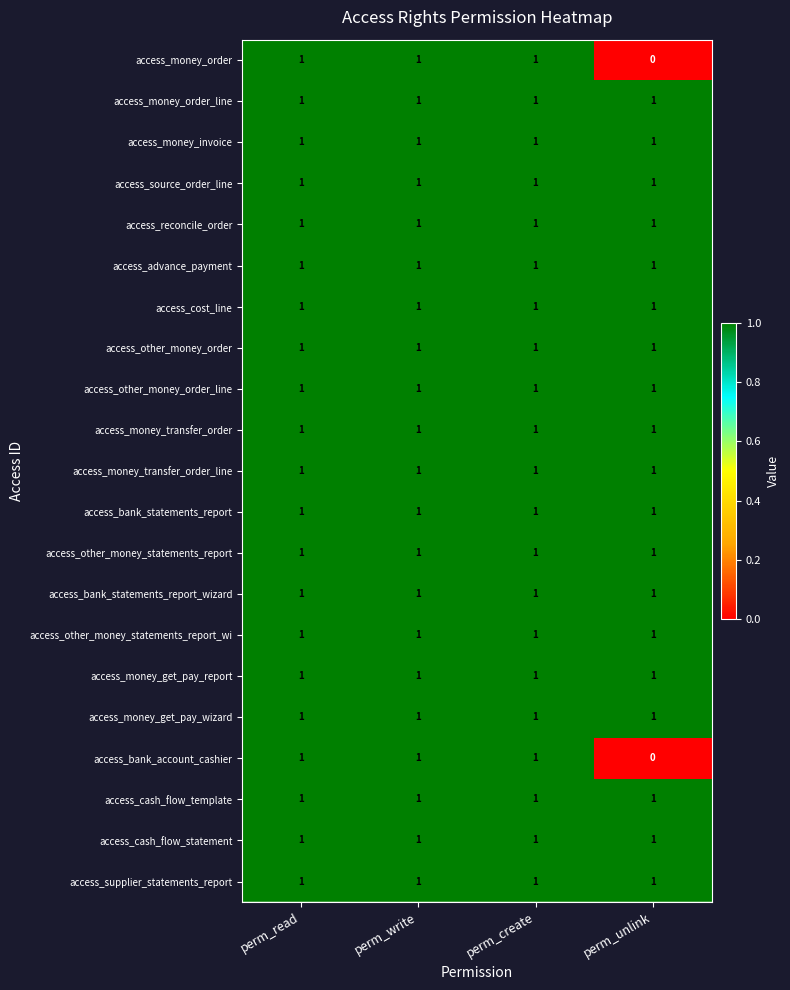

The access_other_money_statements_report series shows 0 at perm_create. True or false?

False